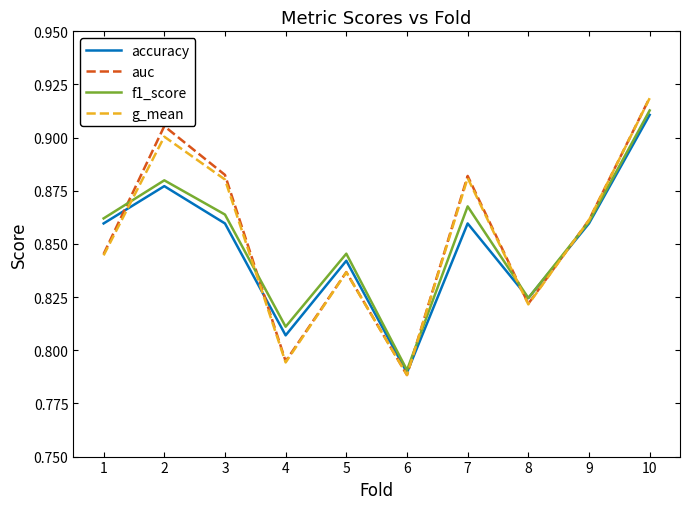

True or false: auc has more than 0 interior local peaks.

True